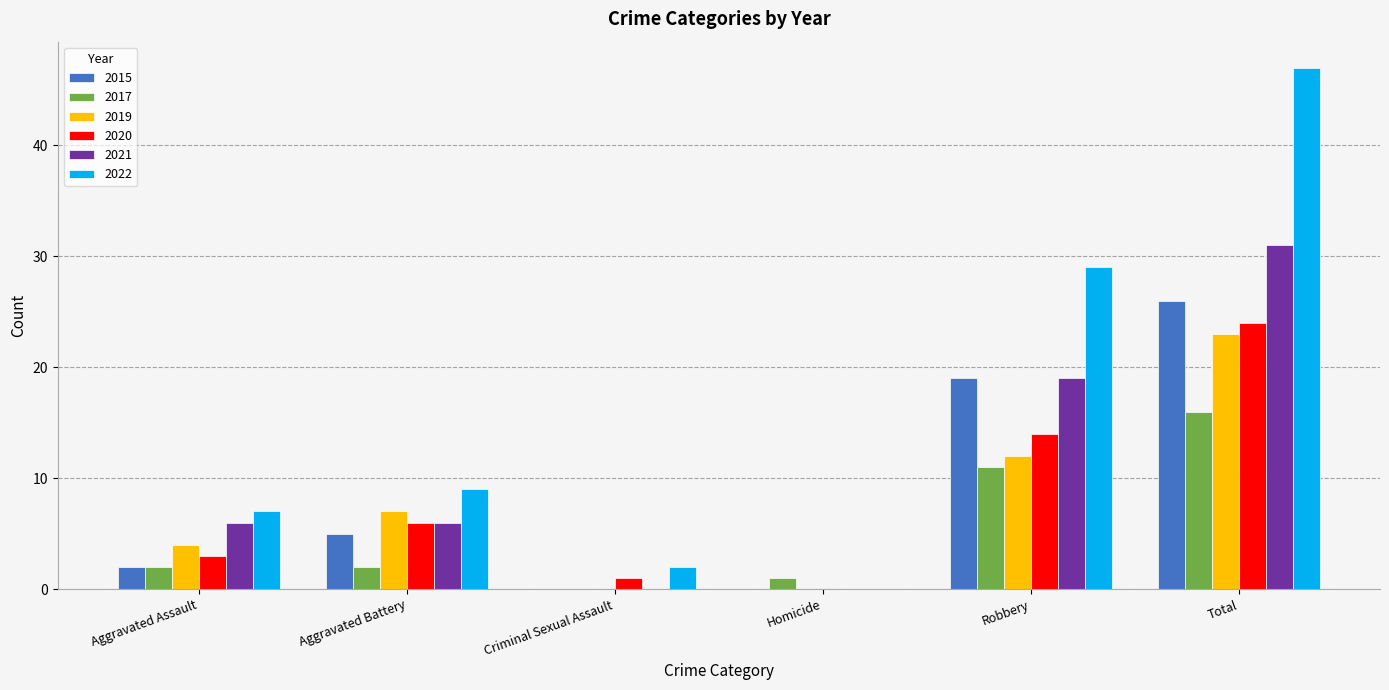

At which label does 2022 reach its peak?

Total